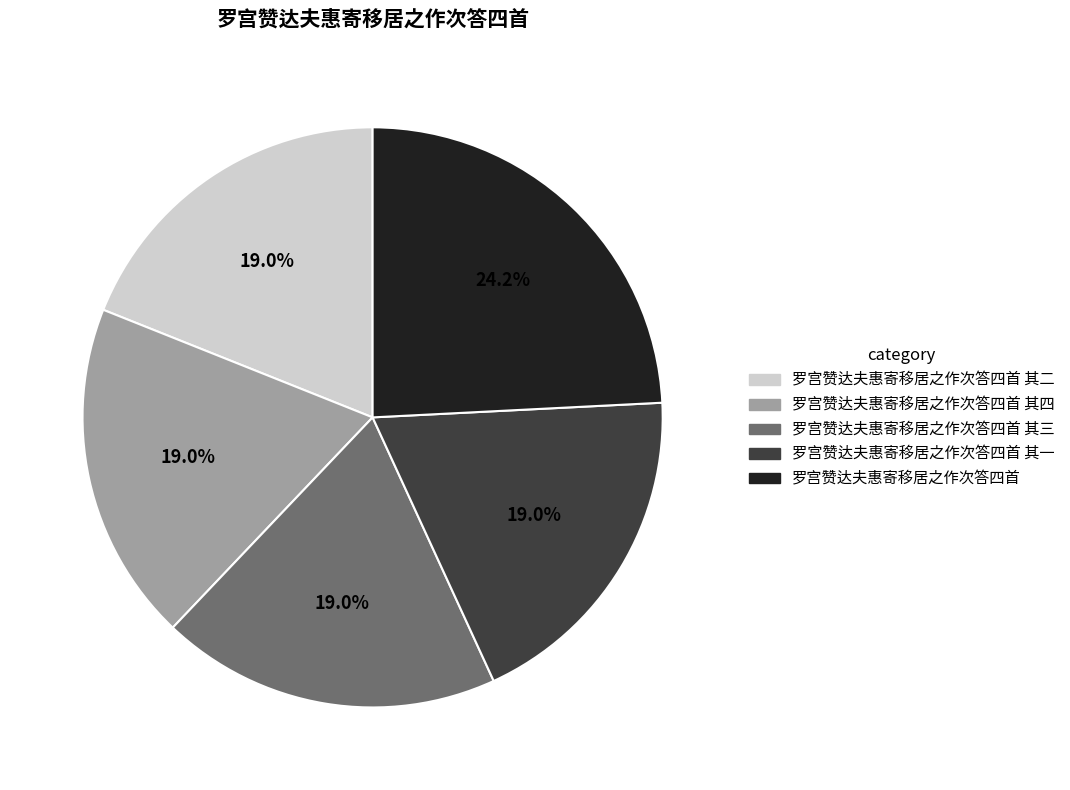

To the nearest percent, what is the difference between the largest and smallest slice percentages?

5%